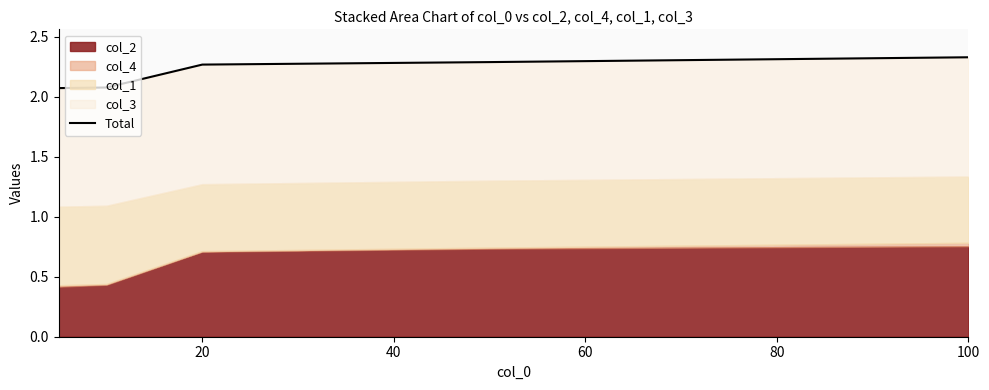

Is it true that the value at 20 is 2.3?

True